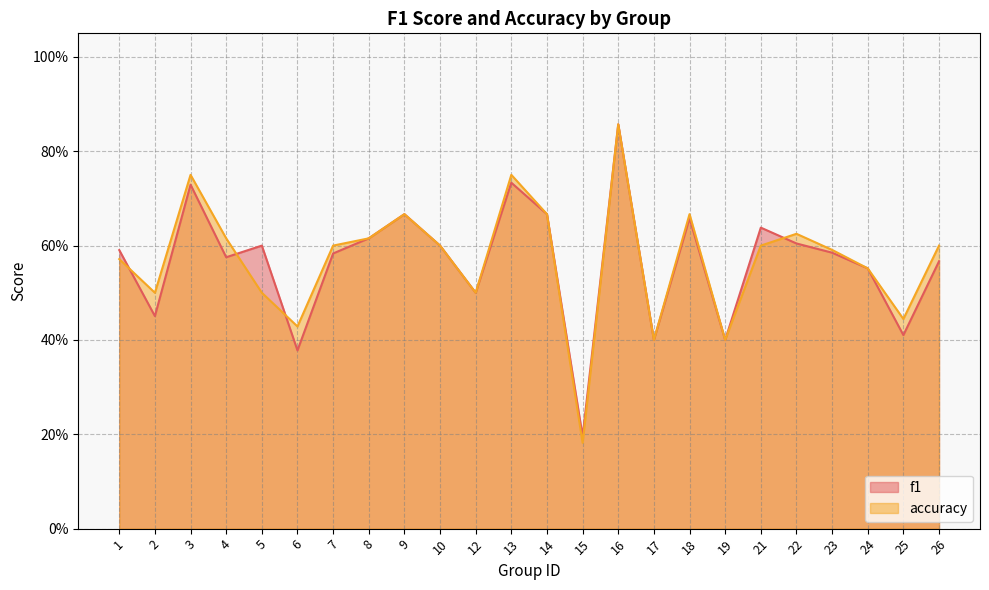

Does the chart have visible grid lines?

Yes